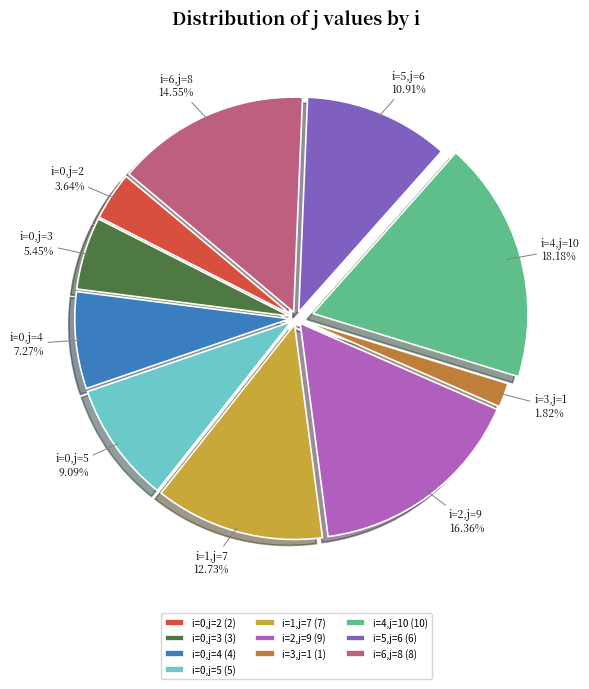

What is the ratio of the value at i=0,j=4 to the value at i=5,j=6?

0.7